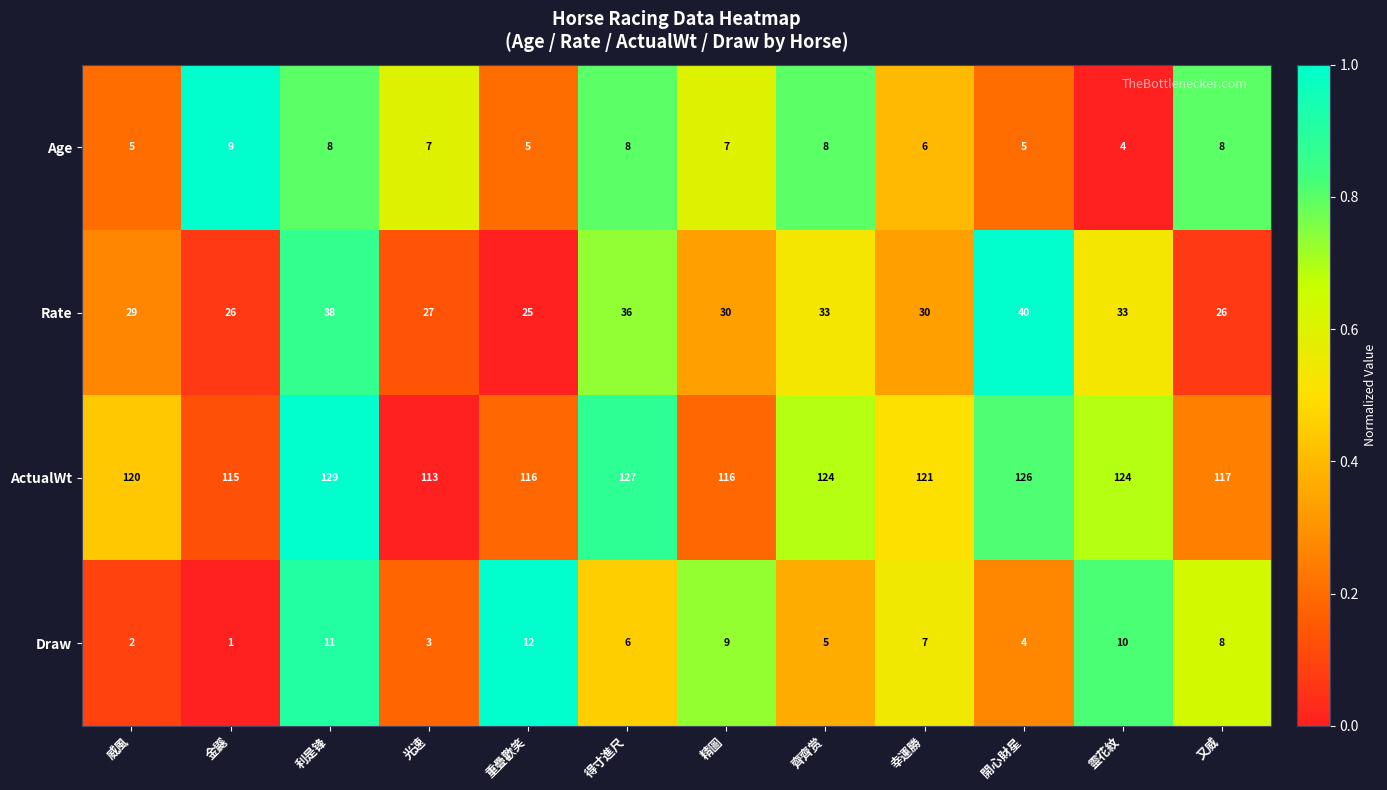

What is the total value across all series at 精圖?

162